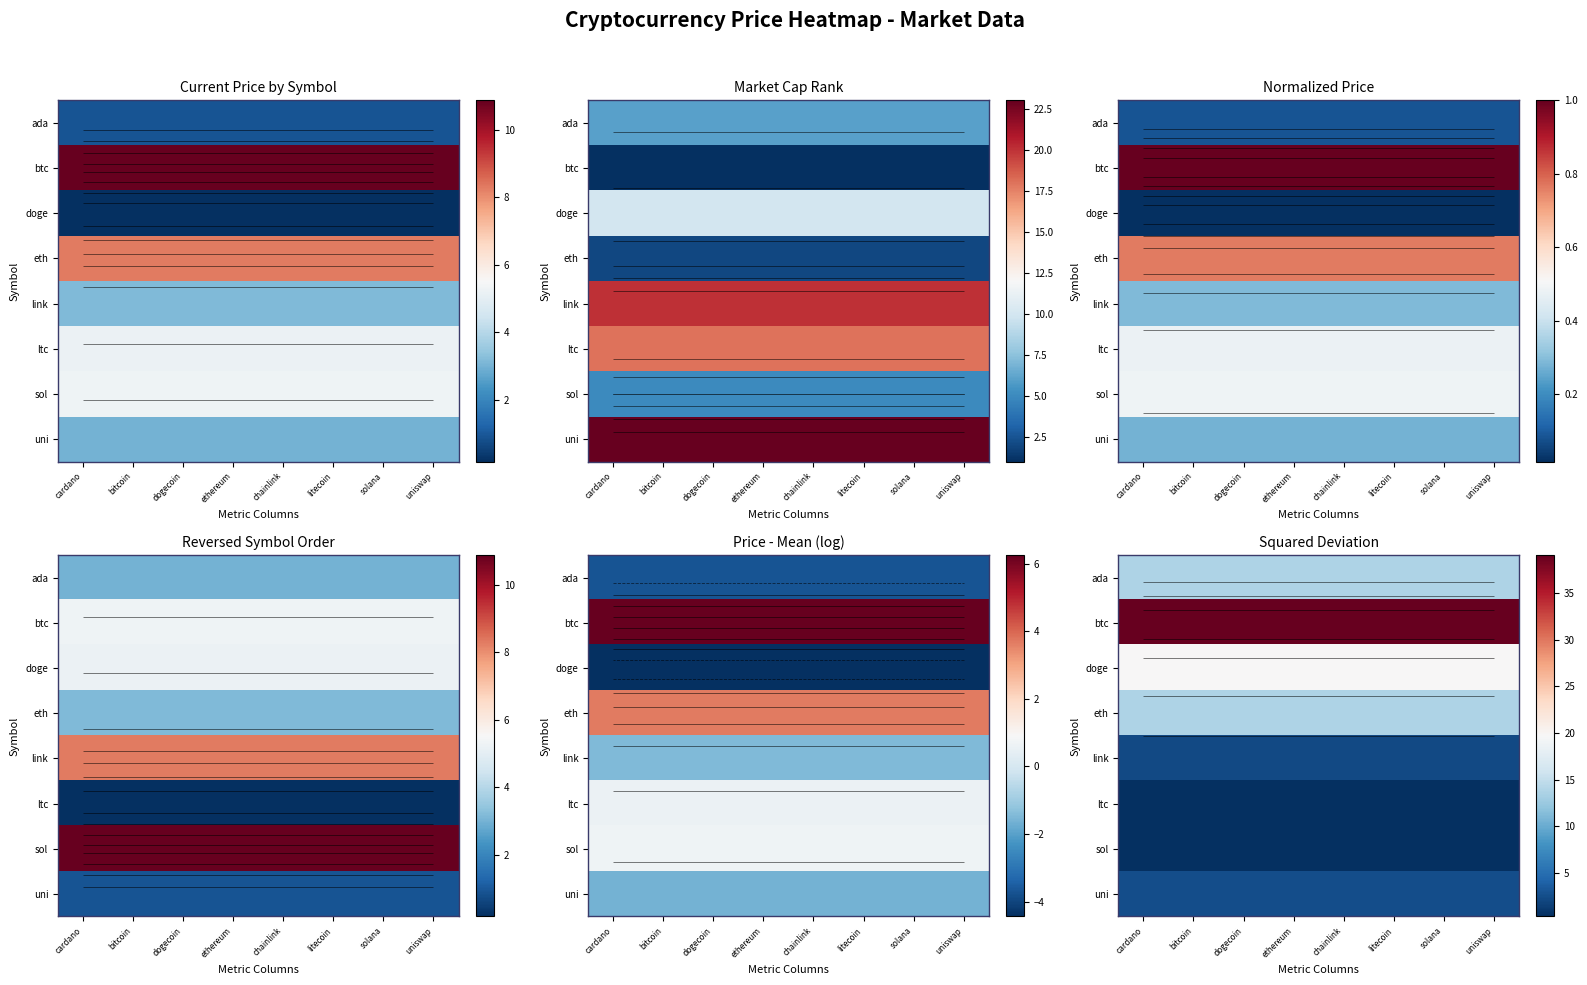

Rank the series by their maximum value, from lowest to highest.

ltc, sol, link, uni, ada, eth, doge, btc